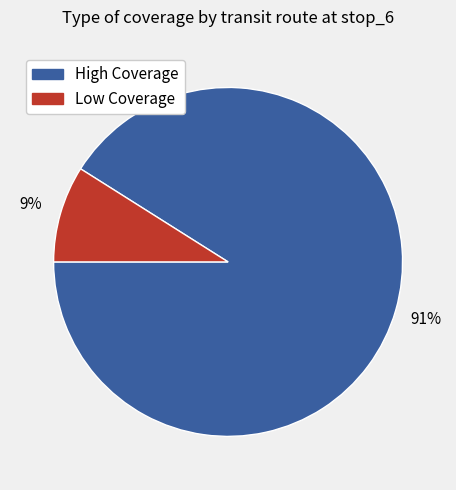

Is there any slice that represents more than half of the pie?

Yes